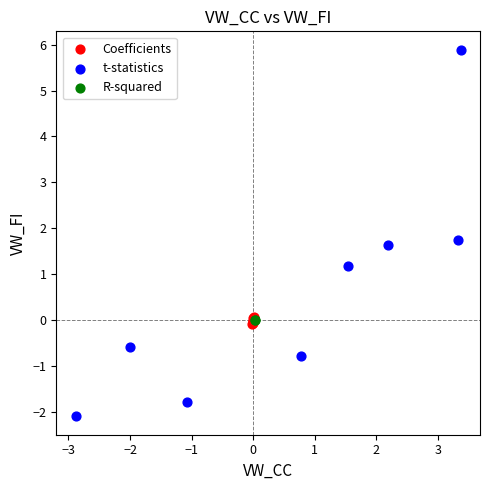

Which series contains the lowest Y value?

t-statistics